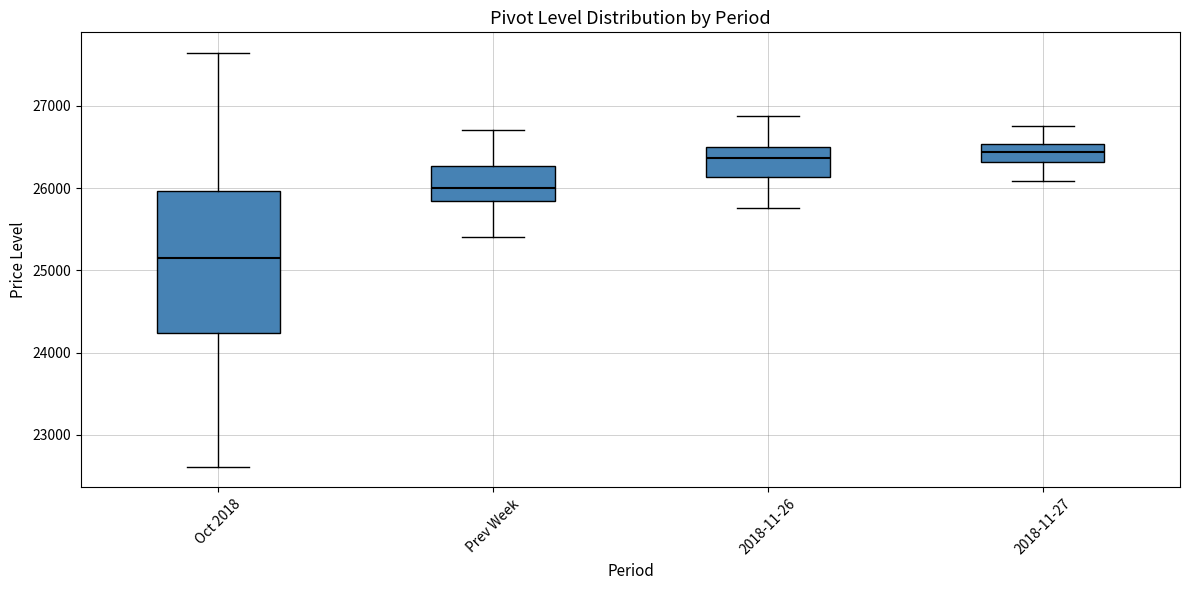

Comparing the boxes themselves (not the whiskers), which one is the tallest?

Oct 2018